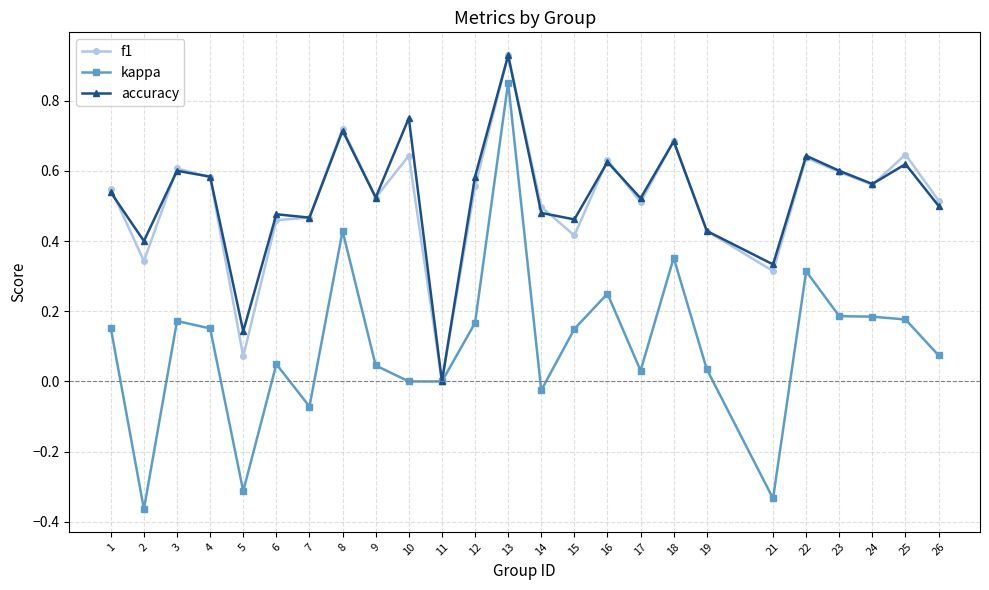

Which series has the largest range (max minus min)?

kappa